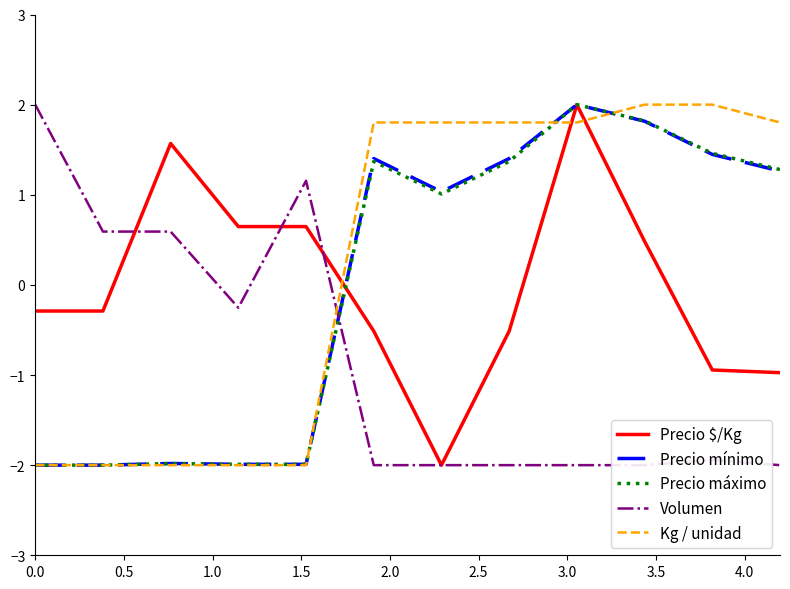

What is the difference between the maximum and minimum values in the Precio mínimo series?

4.0